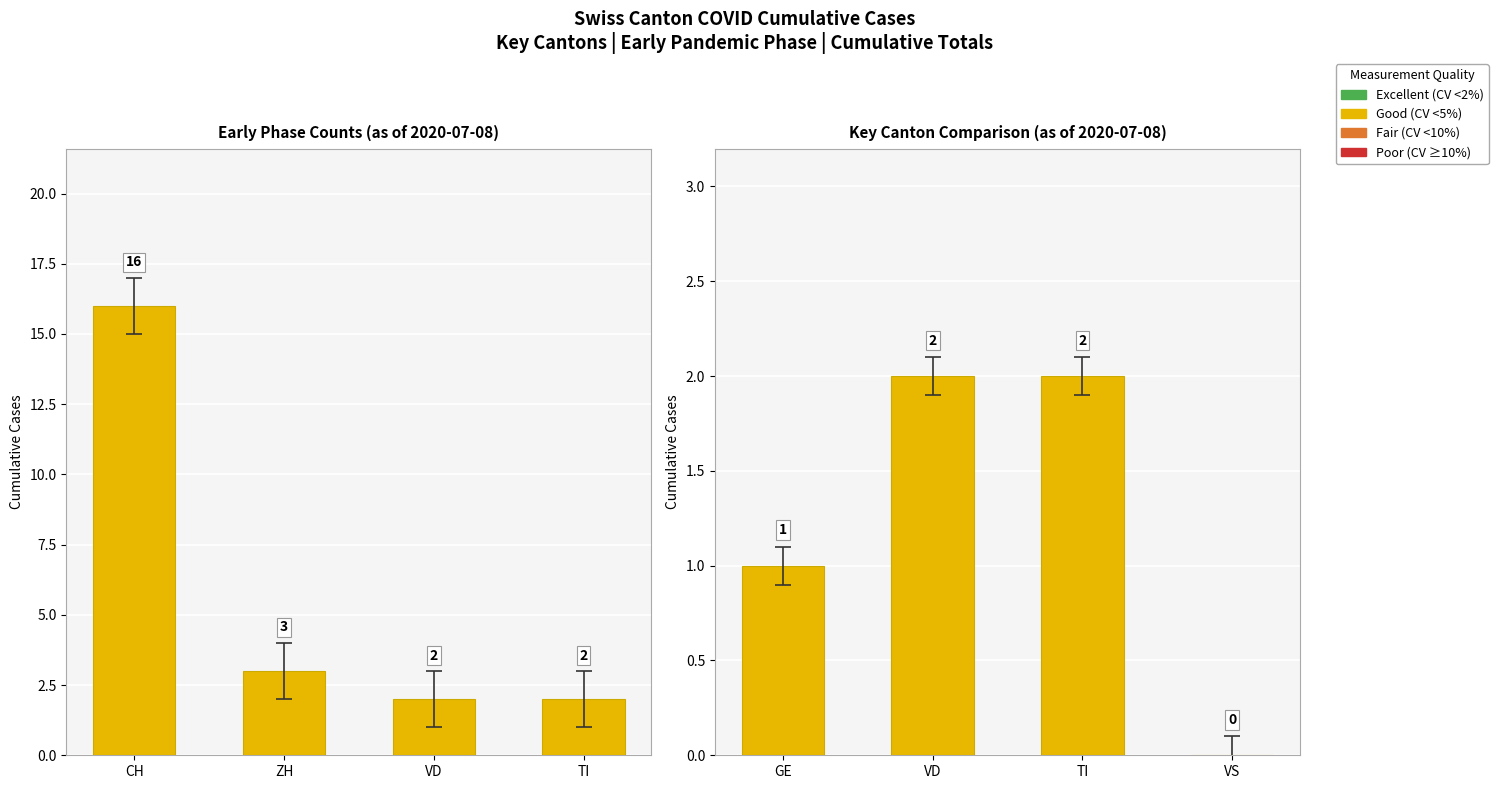

What is the average value?

1